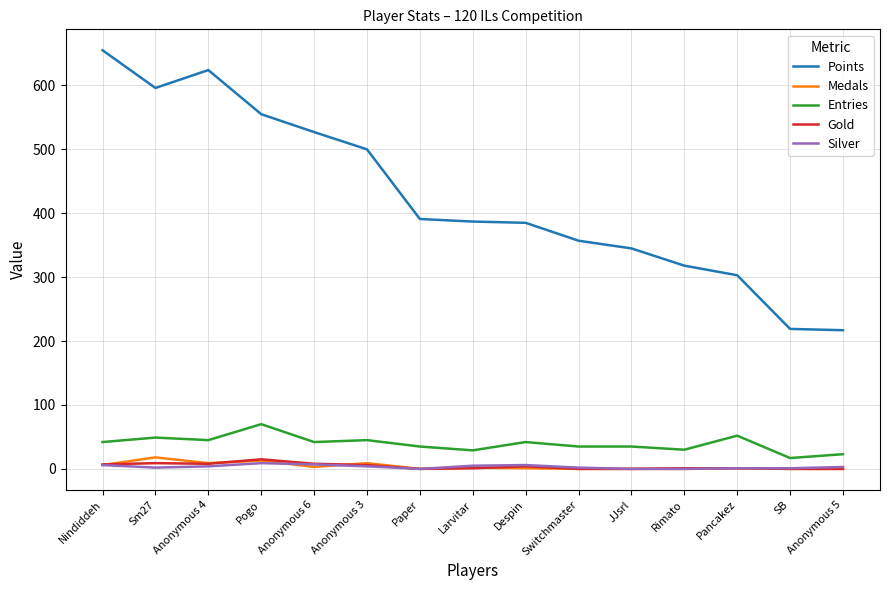

Where is the first local maximum for Points?

Anonymous 4